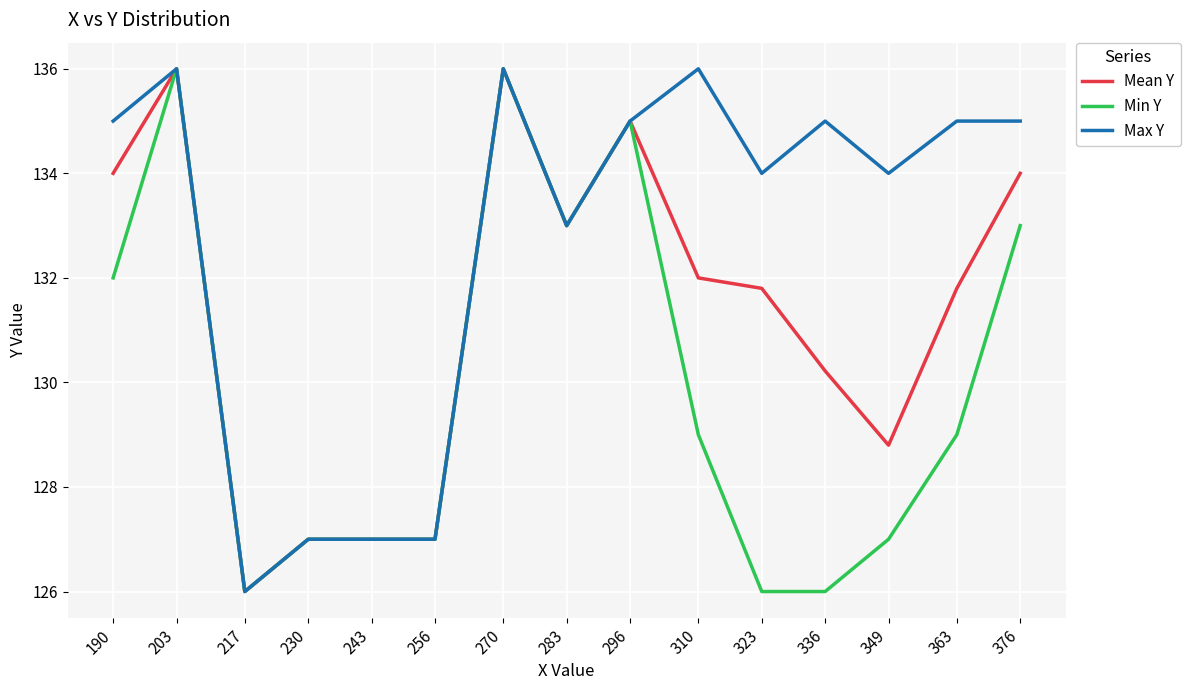

The value of Mean Y at 270 is 136.0. True or false?

True